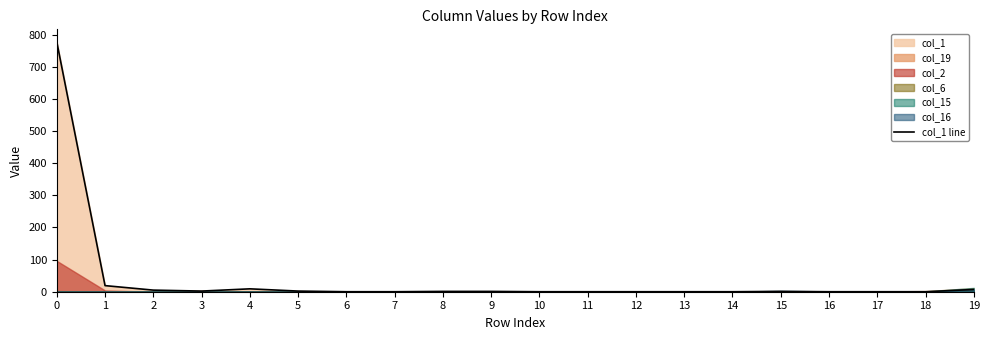

Count the number of categories in the chart.

20